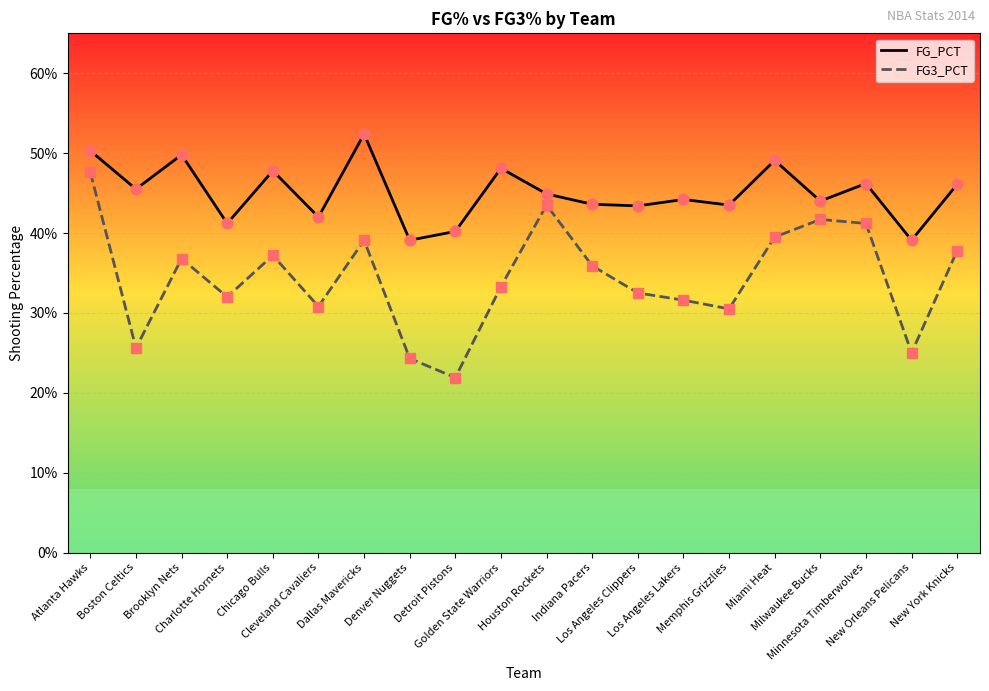

At how many categories does at least one series exceed 0?

20